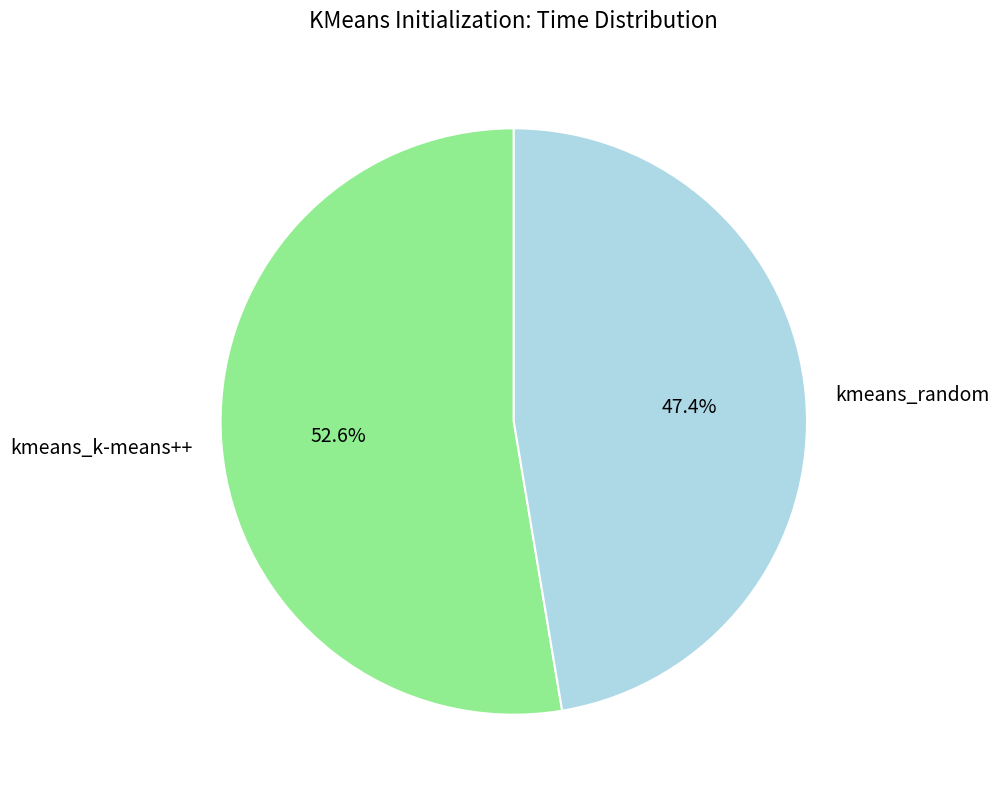

To the nearest percent, what is the average slice percentage?

50%